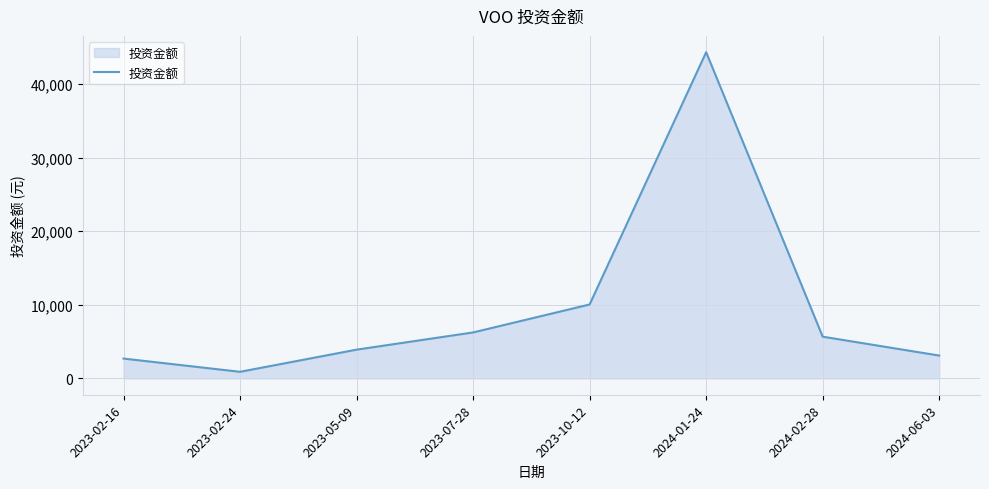

What is the change in value from 2023-07-28 to 2023-10-12?

+3801